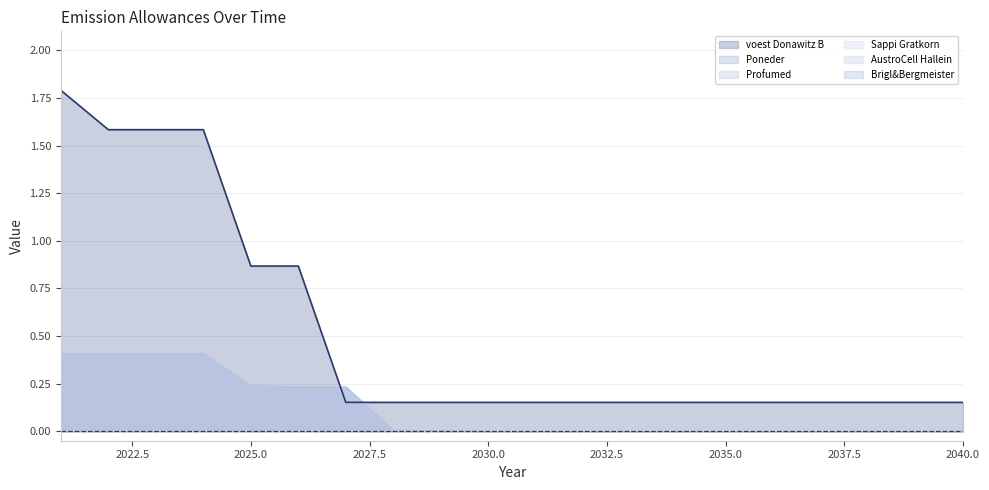

Reading left to right, transcribe all the data shown in this chart.

voest Donawitz B: 2021=1.8	2022=1.6	2023=1.6	2024=1.6	2025=0.9	2026=0.9	2027=0.2	2028=0.2	2029=0.2	2030=0.2	2031=0.2	2032=0.2	2033=0.2	2034=0.2	2035=0.2	2036=0.2	2037=0.2	2038=0.2	2039=0.2	2040=0.2
Poneder: 2021=0.4	2022=0.4	2023=0.4	2024=0.4	2025=0.2	2026=0.2	2027=0.2	2028=0.0	2029=0.0	2030=0.0	2031=0.0	2032=0.0	2033=0.0	2034=0.0	2035=0.0	2036=0.0	2037=0.0	2038=0.0	2039=0.0	2040=0.0
Profumed: 2021=0.4	2022=0.4	2023=0.4	2024=0.4	2025=0.2	2026=0.2	2027=0.2	2028=0.0	2029=0.0	2030=0.0	2031=0.0	2032=0.0	2033=0.0	2034=0.0	2035=0.0	2036=0.0	2037=0.0	2038=0.0	2039=0.0	2040=0.0
Sappi Gratkorn: 2021=0.4	2022=0.4	2023=0.4	2024=0.4	2025=0.2	2026=0.2	2027=0.2	2028=0.0	2029=0.0	2030=0.0	2031=0.0	2032=0.0	2033=0.0	2034=0.0	2035=0.0	2036=0.0	2037=0.0	2038=0.0	2039=0.0	2040=0.0
AustroCell Hallein: 2021=0.4	2022=0.4	2023=0.4	2024=0.4	2025=0.2	2026=0.2	2027=0.2	2028=0.0	2029=0.0	2030=0.0	2031=0.0	2032=0.0	2033=0.0	2034=0.0	2035=0.0	2036=0.0	2037=0.0	2038=0.0	2039=0.0	2040=0.0
Brigl&Bergmeister: 2021=0.4	2022=0.4	2023=0.4	2024=0.4	2025=0.2	2026=0.2	2027=0.2	2028=0.0	2029=0.0	2030=0.0	2031=0.0	2032=0.0	2033=0.0	2034=0.0	2035=0.0	2036=0.0	2037=0.0	2038=0.0	2039=0.0	2040=0.0